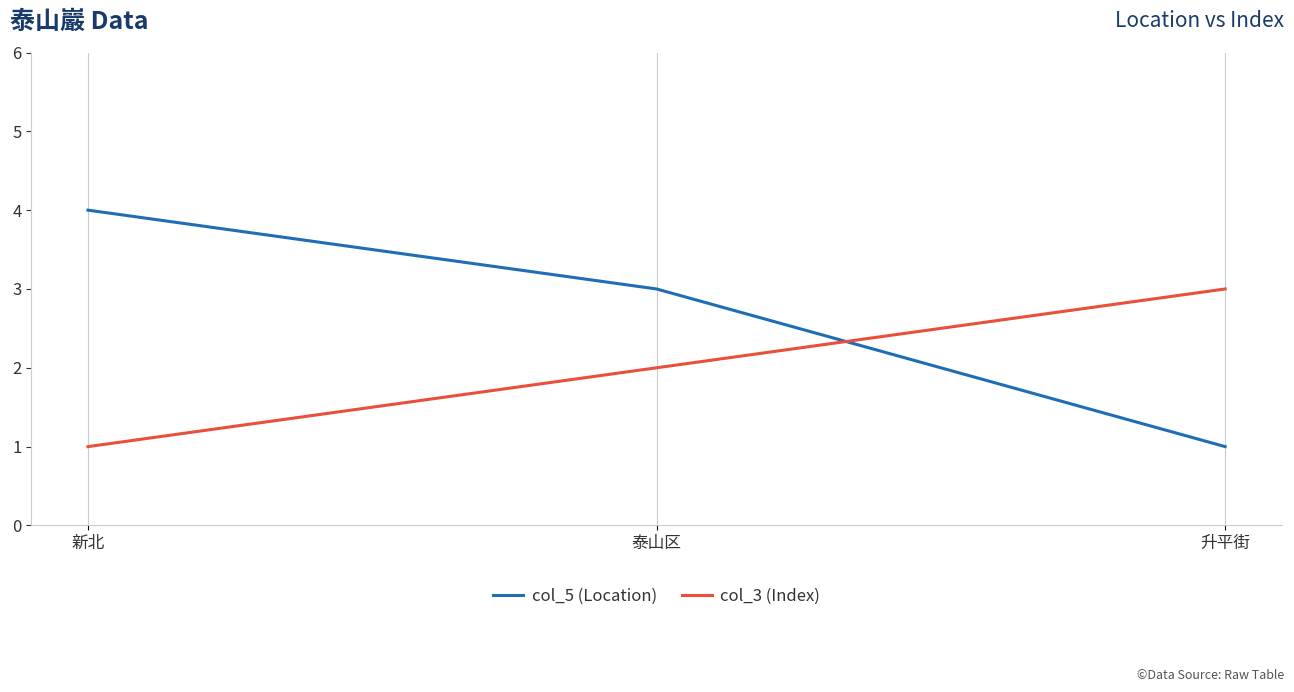

What is the maximum value for col_5 (Location)?

4